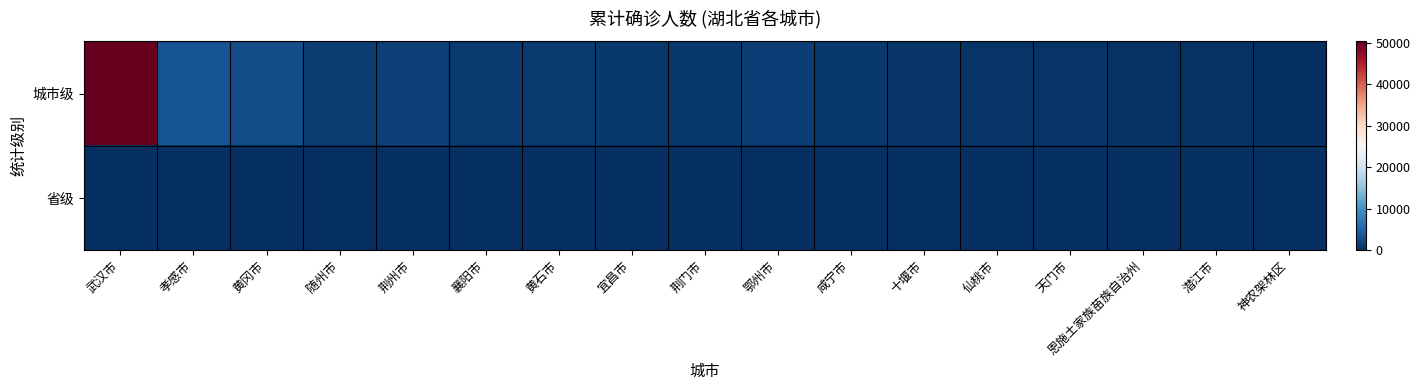

Reading right to left, extract all data points from this chart.

城市级: 神农架林区=11	潜江市=198	恩施土家族苗族自治州=252	天门市=496	仙桃市=575	十堰市=672	咸宁市=836	鄂州市=1394	荆门市=928	宜昌市=931	黄石市=1015	襄阳市=1175	荆州市=1580	随州市=1307	黄冈市=2907	孝感市=3518	武汉市=50340
省级: 神农架林区=0	潜江市=0	恩施土家族苗族自治州=0	天门市=0	仙桃市=0	十堰市=0	咸宁市=0	鄂州市=0	荆门市=0	宜昌市=0	黄石市=0	襄阳市=0	荆州市=0	随州市=0	黄冈市=0	孝感市=0	武汉市=0